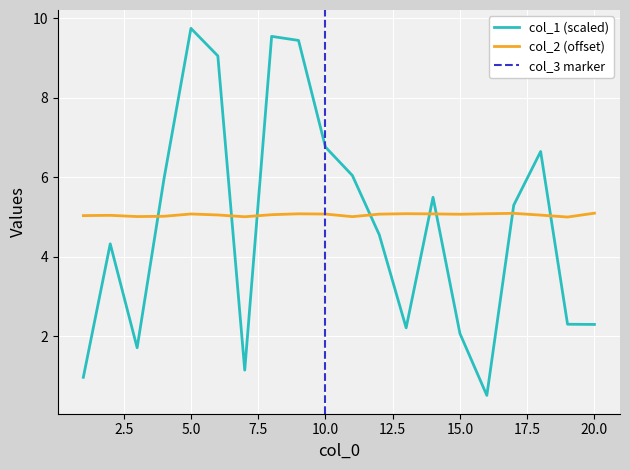

Is it true that col_2 equals 5.0 at 4?

True